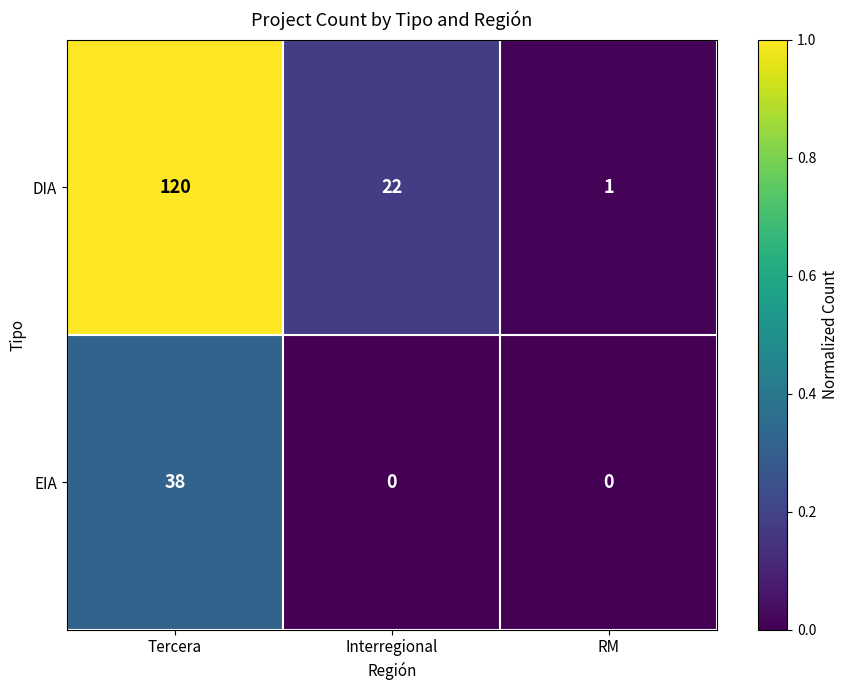

Which series has the widest spread of values?

DIA